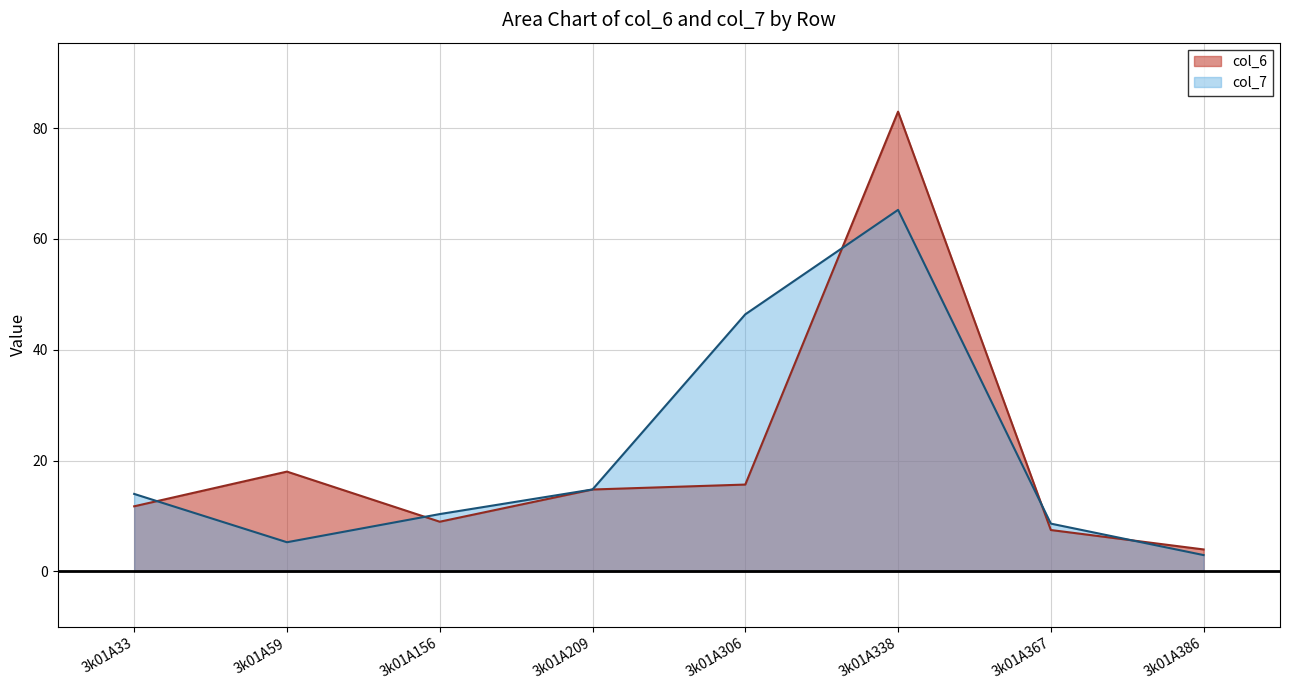

What is the sum of the col_7 values at 3k01A338 and 3k01A59?

70.5